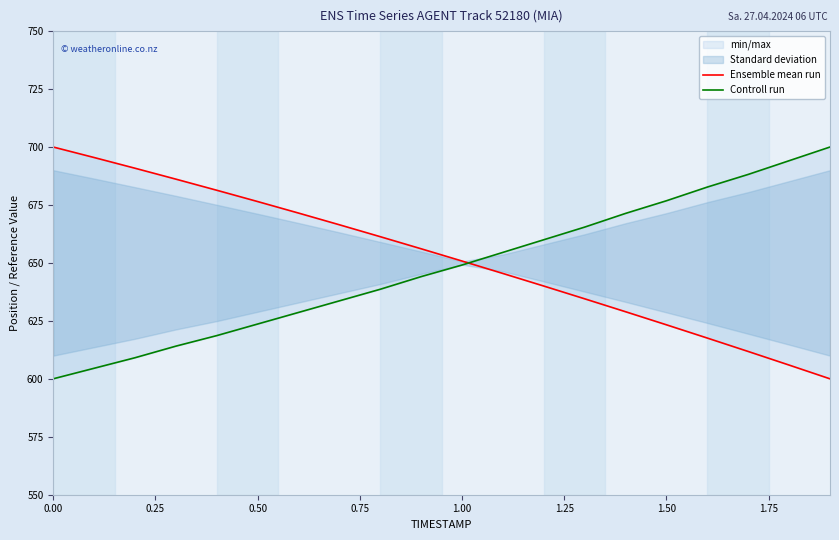

What is the difference between the second highest and second lowest values in the Controll run series?

89.5